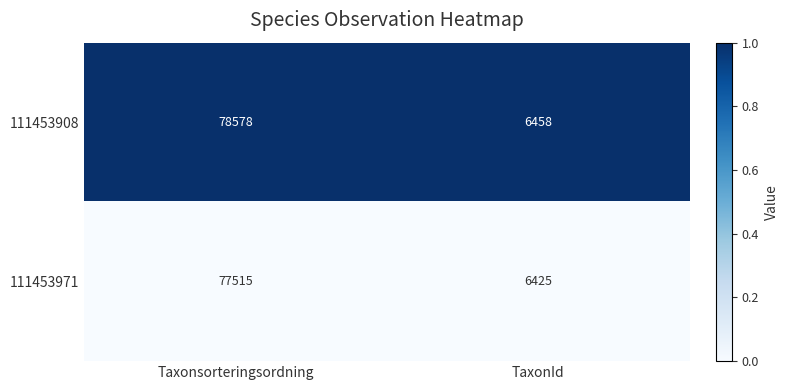

Count the number of categories in the chart.

2